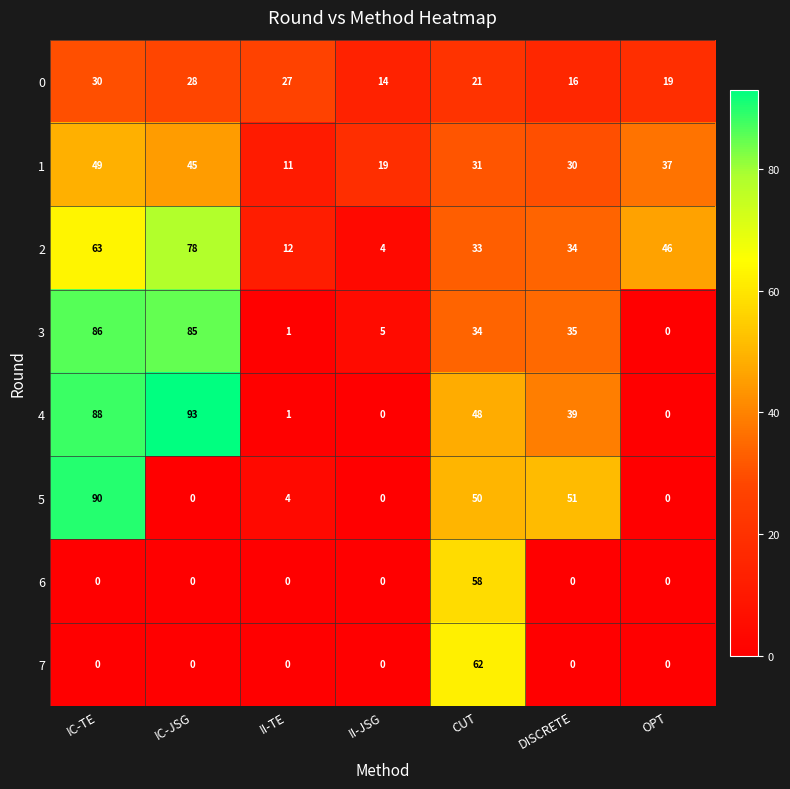

Count the 1 values in the range 19 to 45.

5